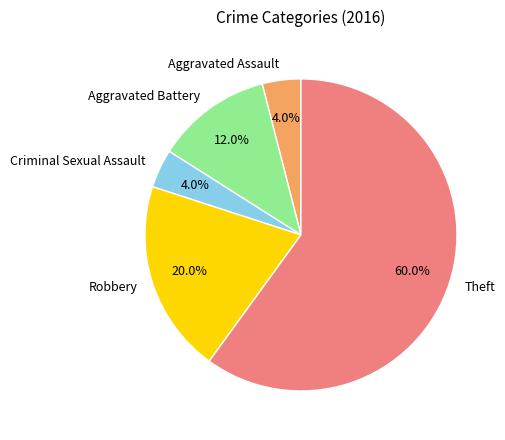

What is the largest slice in the pie chart?

Theft